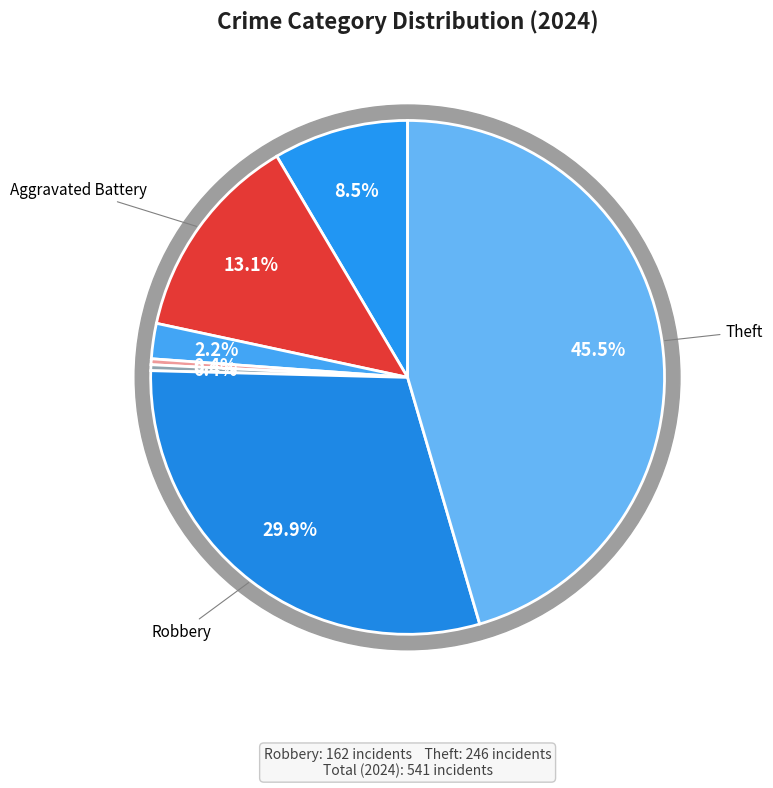

To the nearest percent, what portion does Theft represent?

45%